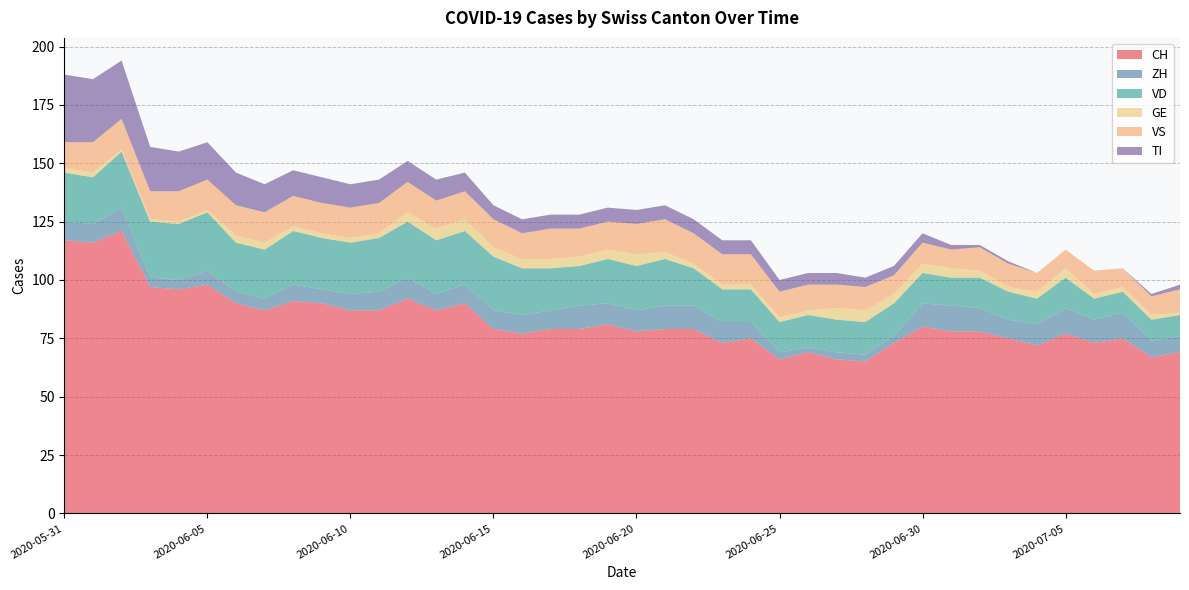

Reading left to right, transcribe all the data shown in this chart.

CH: 2020-05-31=117	2020-06-01=116	2020-06-02=121	2020-06-03=97	2020-06-04=96	2020-06-05=98	2020-06-06=90	2020-06-07=87	2020-06-08=91	2020-06-09=90	2020-06-10=87	2020-06-11=87	2020-06-12=92	2020-06-13=87	2020-06-14=90	2020-06-15=79	2020-06-16=77	2020-06-17=79	2020-06-18=79	2020-06-19=81	2020-06-20=78	2020-06-21=79	2020-06-22=79	2020-06-23=73	2020-06-24=75	2020-06-25=66	2020-06-26=69	2020-06-27=66	2020-06-28=65	2020-06-29=73	2020-06-30=80	2020-07-01=78	2020-07-02=78	2020-07-03=75	2020-07-04=72	2020-07-05=77	2020-07-06=73	2020-07-07=75	2020-07-08=67	2020-07-09=69
ZH: 2020-05-31=8	2020-06-01=8	2020-06-02=10	2020-06-03=4	2020-06-04=4	2020-06-05=6	2020-06-06=5	2020-06-07=5	2020-06-08=7	2020-06-09=6	2020-06-10=7	2020-06-11=8	2020-06-12=9	2020-06-13=7	2020-06-14=8	2020-06-15=8	2020-06-16=8	2020-06-17=8	2020-06-18=10	2020-06-19=9	2020-06-20=9	2020-06-21=10	2020-06-22=10	2020-06-23=9	2020-06-24=7	2020-06-25=3	2020-06-26=2	2020-06-27=3	2020-06-28=3	2020-06-29=3	2020-06-30=10	2020-07-01=11	2020-07-02=10	2020-07-03=8	2020-07-04=9	2020-07-05=11	2020-07-06=10	2020-07-07=11	2020-07-08=7	2020-07-09=7
VD: 2020-05-31=21	2020-06-01=20	2020-06-02=24	2020-06-03=24	2020-06-04=24	2020-06-05=25	2020-06-06=21	2020-06-07=21	2020-06-08=23	2020-06-09=22	2020-06-10=22	2020-06-11=23	2020-06-12=24	2020-06-13=23	2020-06-14=23	2020-06-15=23	2020-06-16=20	2020-06-17=18	2020-06-18=17	2020-06-19=19	2020-06-20=19	2020-06-21=20	2020-06-22=16	2020-06-23=14	2020-06-24=14	2020-06-25=13	2020-06-26=14	2020-06-27=14	2020-06-28=14	2020-06-29=14	2020-06-30=13	2020-07-01=12	2020-07-02=13	2020-07-03=12	2020-07-04=11	2020-07-05=13	2020-07-06=9	2020-07-07=9	2020-07-08=9	2020-07-09=9
GE: 2020-05-31=2	2020-06-01=2	2020-06-02=1	2020-06-03=1	2020-06-04=1	2020-06-05=1	2020-06-06=3	2020-06-07=3	2020-06-08=2	2020-06-09=2	2020-06-10=2	2020-06-11=2	2020-06-12=4	2020-06-13=5	2020-06-14=5	2020-06-15=4	2020-06-16=4	2020-06-17=4	2020-06-18=4	2020-06-19=4	2020-06-20=5	2020-06-21=3	2020-06-22=2	2020-06-23=2	2020-06-24=2	2020-06-25=2	2020-06-26=2	2020-06-27=5	2020-06-28=5	2020-06-29=4	2020-06-30=4	2020-07-01=4	2020-07-02=3	2020-07-03=2	2020-07-04=3	2020-07-05=4	2020-07-06=2	2020-07-07=2	2020-07-08=2	2020-07-09=1
VS: 2020-05-31=11	2020-06-01=13	2020-06-02=13	2020-06-03=12	2020-06-04=13	2020-06-05=13	2020-06-06=13	2020-06-07=13	2020-06-08=13	2020-06-09=13	2020-06-10=13	2020-06-11=13	2020-06-12=13	2020-06-13=12	2020-06-14=12	2020-06-15=12	2020-06-16=11	2020-06-17=13	2020-06-18=12	2020-06-19=12	2020-06-20=13	2020-06-21=14	2020-06-22=13	2020-06-23=13	2020-06-24=13	2020-06-25=11	2020-06-26=11	2020-06-27=10	2020-06-28=10	2020-06-29=8	2020-06-30=9	2020-07-01=8	2020-07-02=10	2020-07-03=10	2020-07-04=8	2020-07-05=8	2020-07-06=10	2020-07-07=8	2020-07-08=8	2020-07-09=10
TI: 2020-05-31=29	2020-06-01=27	2020-06-02=25	2020-06-03=19	2020-06-04=17	2020-06-05=16	2020-06-06=14	2020-06-07=12	2020-06-08=11	2020-06-09=11	2020-06-10=10	2020-06-11=10	2020-06-12=9	2020-06-13=9	2020-06-14=8	2020-06-15=6	2020-06-16=6	2020-06-17=6	2020-06-18=6	2020-06-19=6	2020-06-20=6	2020-06-21=6	2020-06-22=6	2020-06-23=6	2020-06-24=6	2020-06-25=5	2020-06-26=5	2020-06-27=5	2020-06-28=4	2020-06-29=4	2020-06-30=4	2020-07-01=2	2020-07-02=1	2020-07-03=1	2020-07-04=0	2020-07-05=0	2020-07-06=0	2020-07-07=0	2020-07-08=1	2020-07-09=2